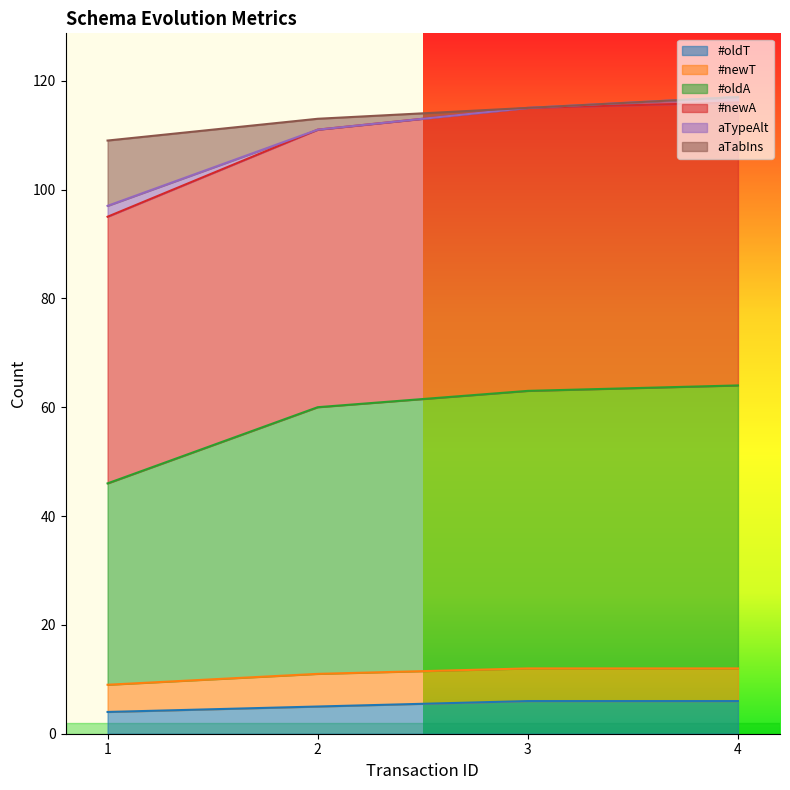

What is the maximum value for #oldT?

6